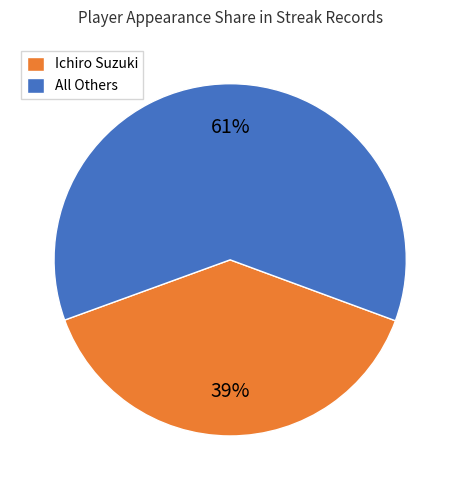

To the nearest percent, what percentage of the pie is Ichiro Suzuki?

39%